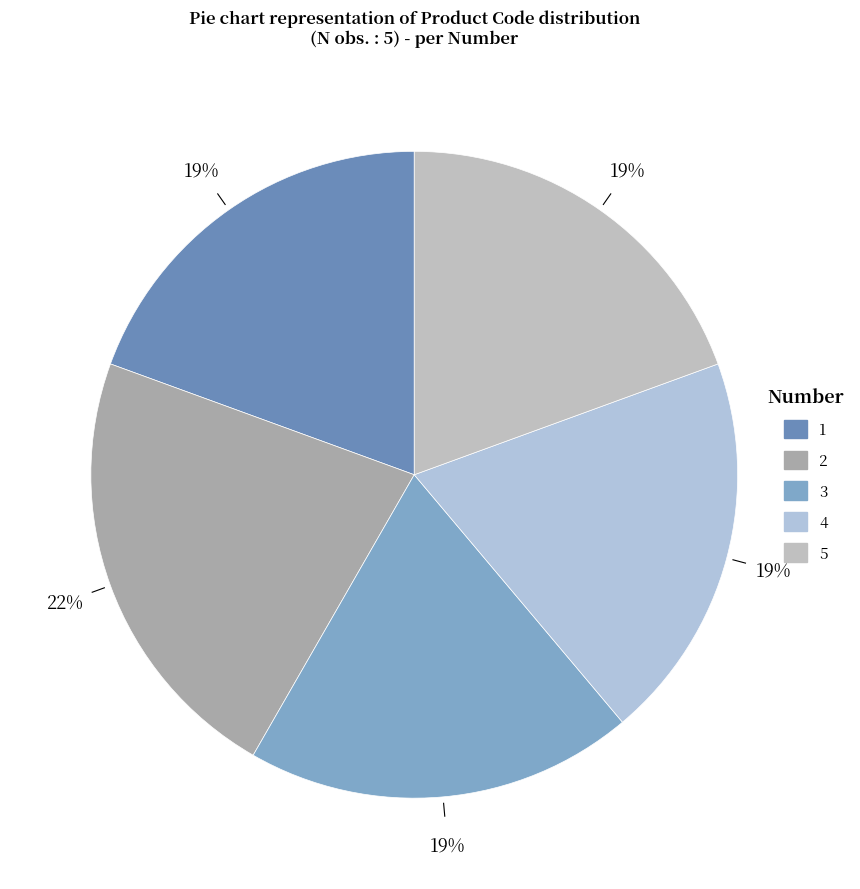

Do 5 and 3 together represent more than half of the pie?

No